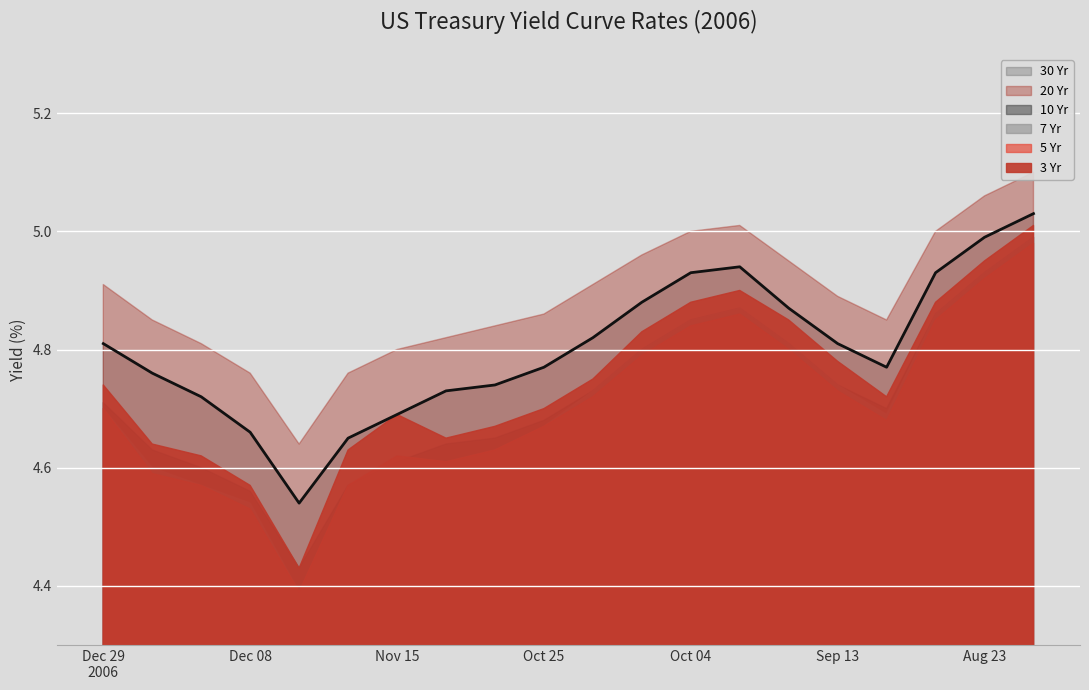

Which series has the largest total across all categories?

20 Yr